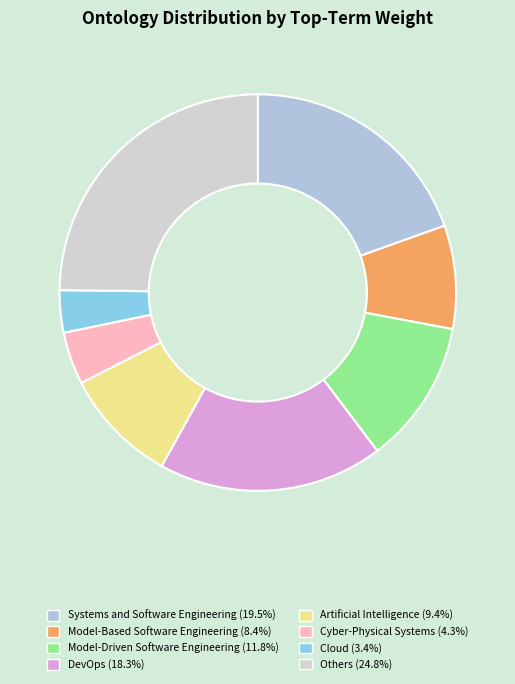

Is there a majority slice in this chart?

No